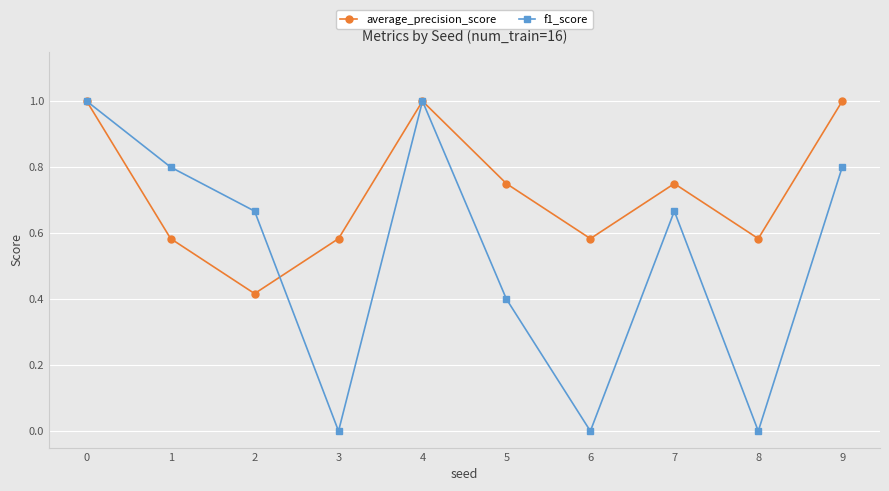

At 1, list the series in order from largest to smallest.

f1_score, average_precision_score